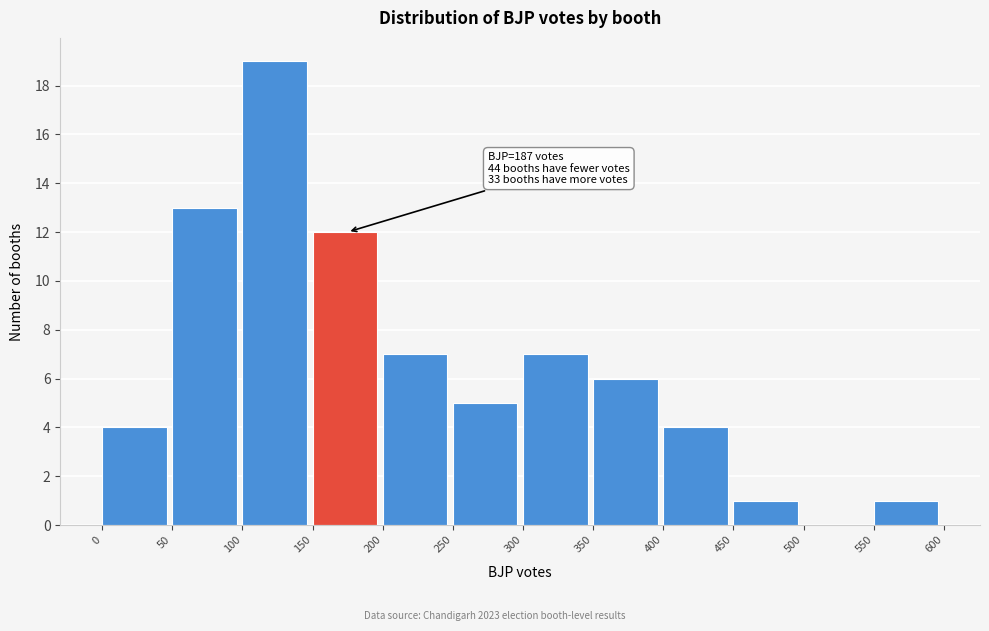

Which range on the x-axis has the tallest bar?

100 to 150